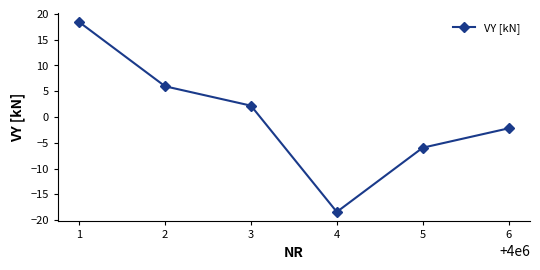

At which category does the data reach its first local valley?

4